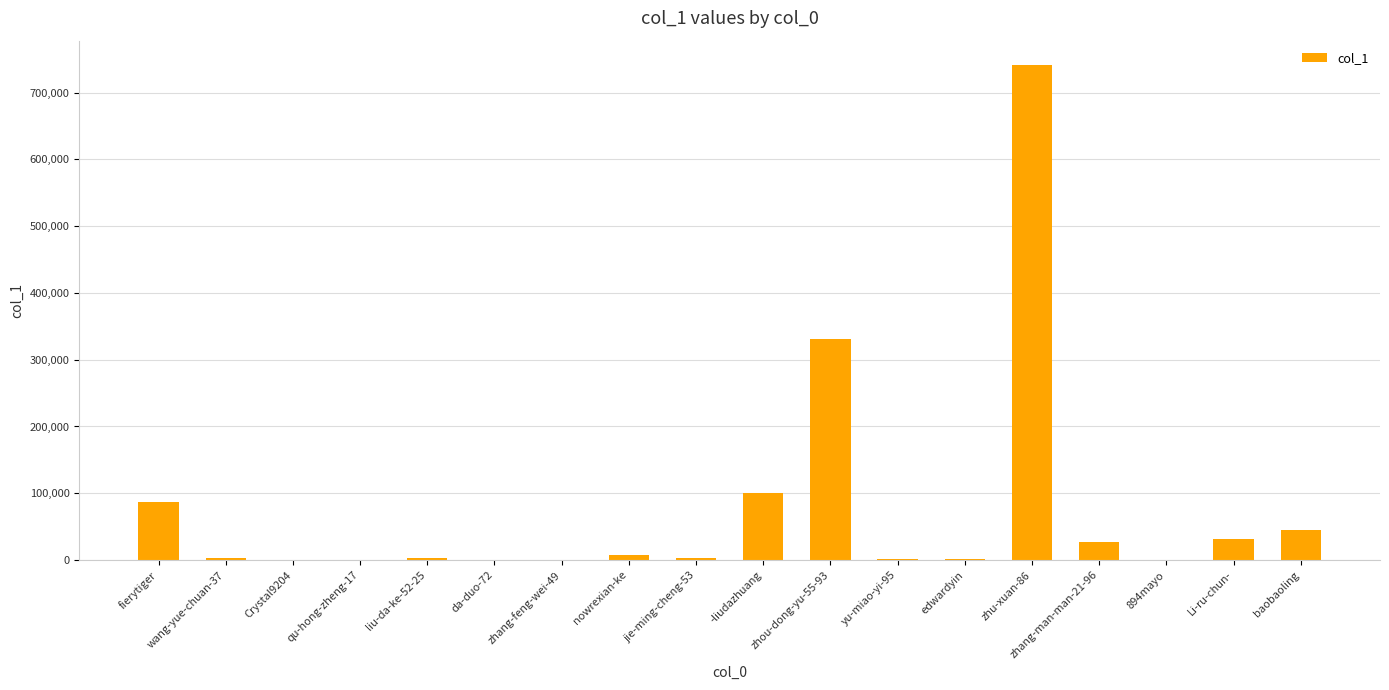

What is the change in value from liu-da-ke-52-25 to baobaoling?

+42455